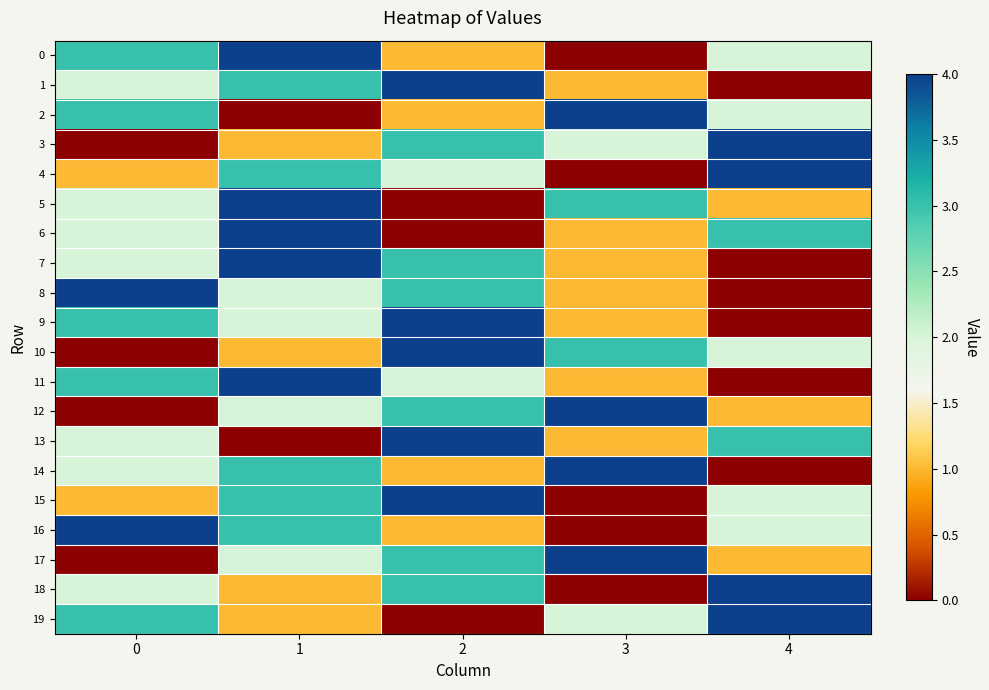

Which label corresponds to the smallest value in the chart?

3